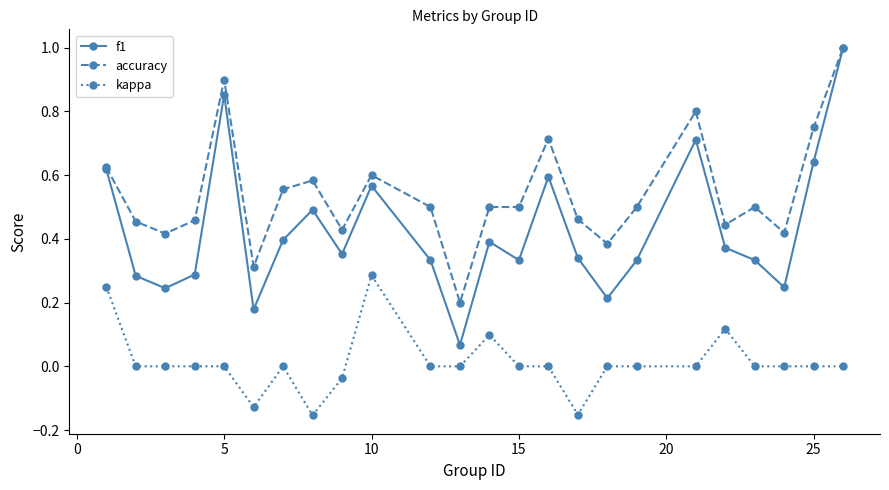

At how many categories does at least one series exceed 0?

24